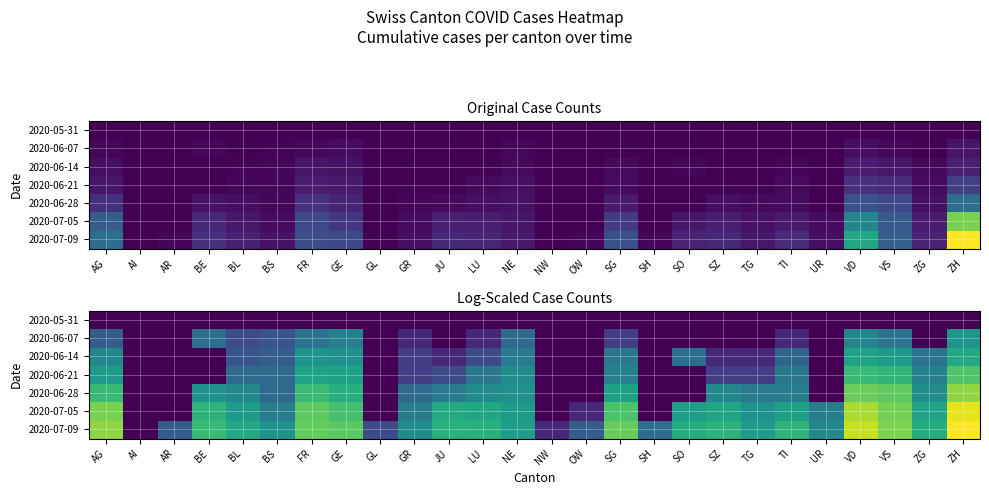

The value of 2020-07-09 at GE is 4.5. True or false?

True